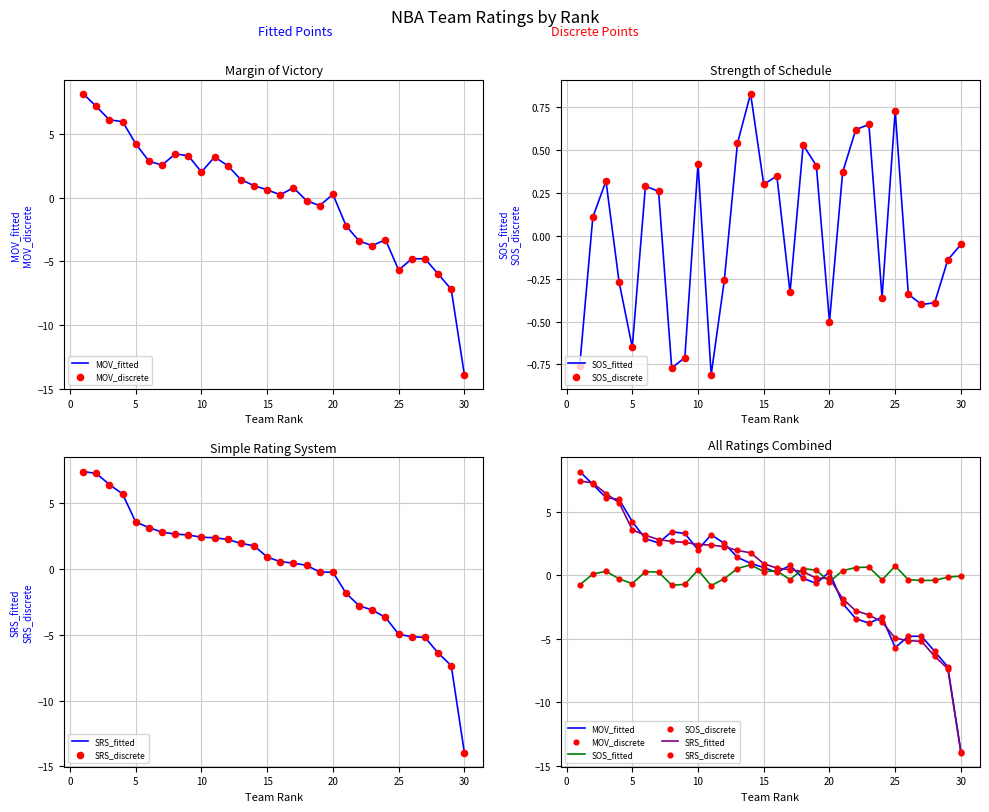

What is the total value across all series at 20?

-0.9